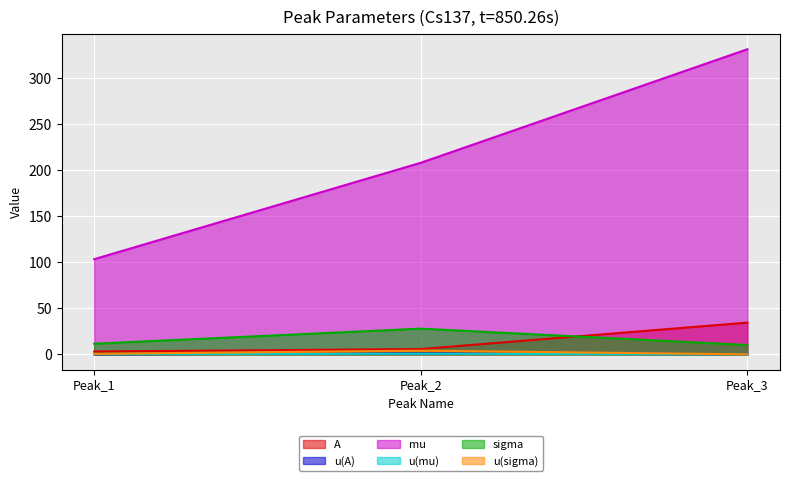

Is the value of sigma at Peak_2 greater than the value of u(mu) at Peak_2?

Yes